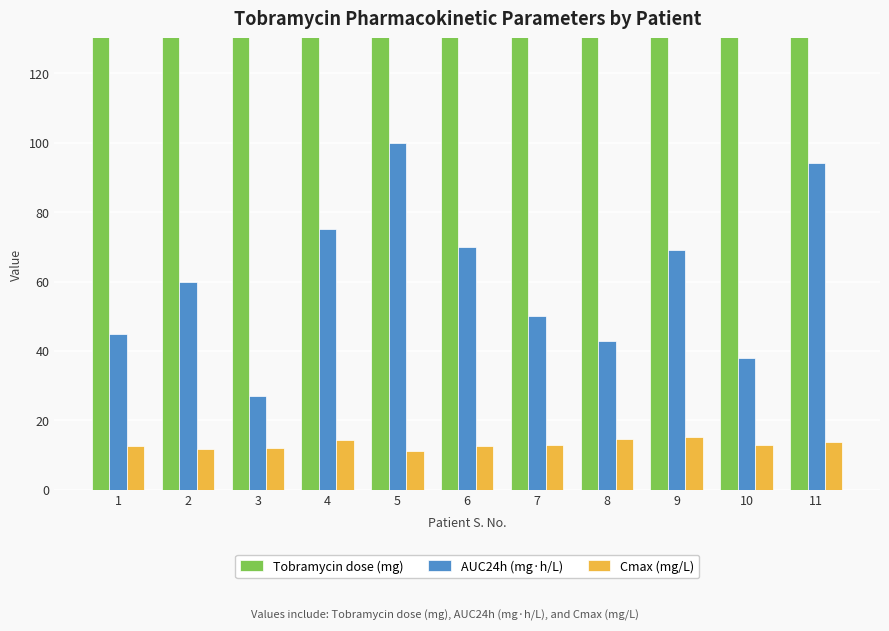

At which label is Tobramycin dose (mg) closest to 320?

7